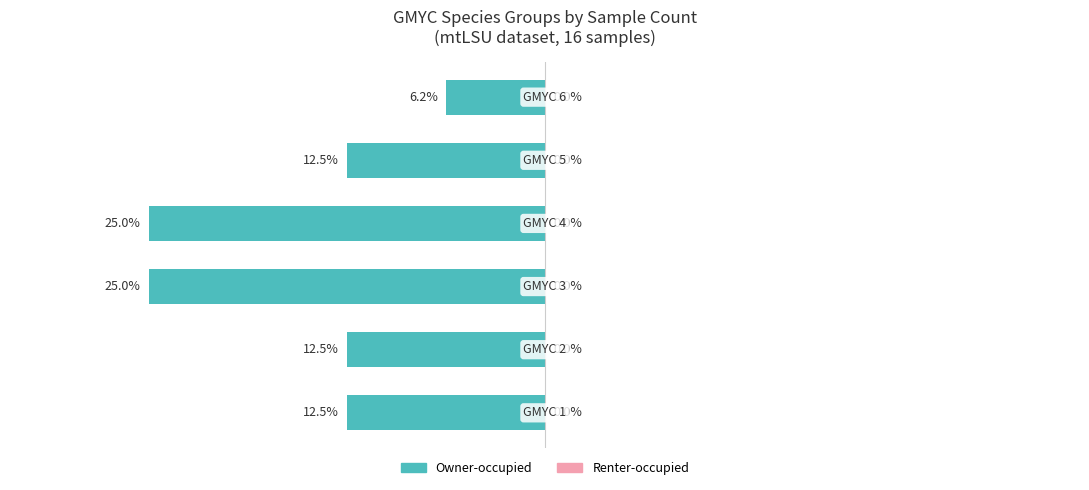

Are the bars horizontal?

Yes